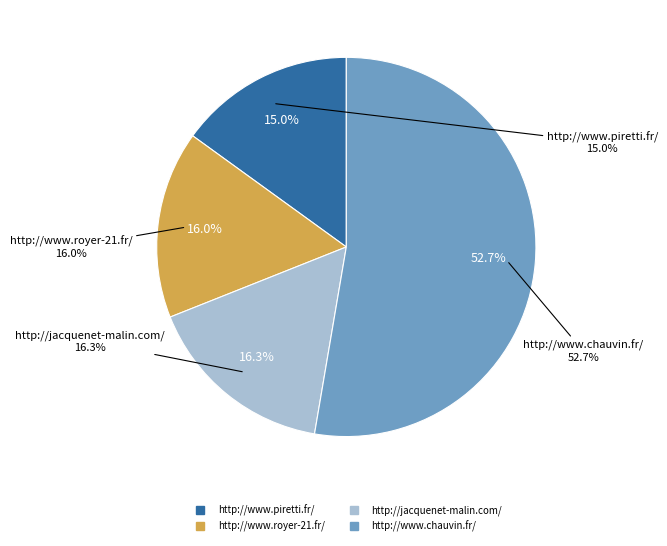

Which category has the smallest portion of the pie?

http://www.piretti.fr/